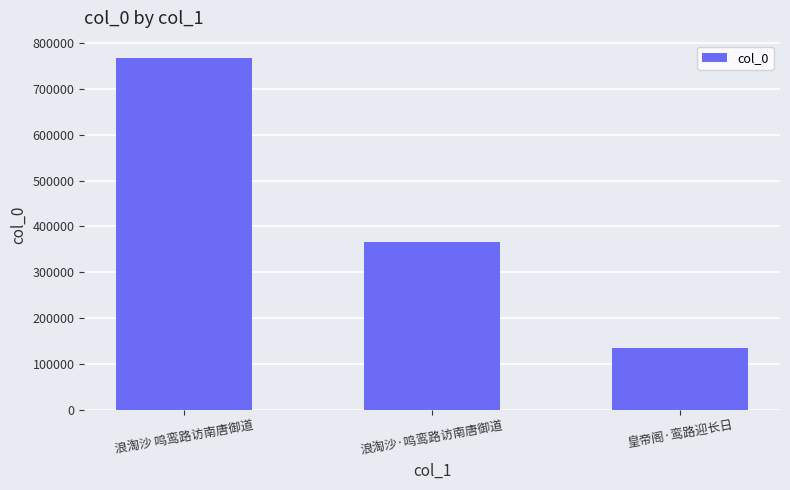

Reading left to right, transcribe all the data shown in this chart.

766556	365945	133940